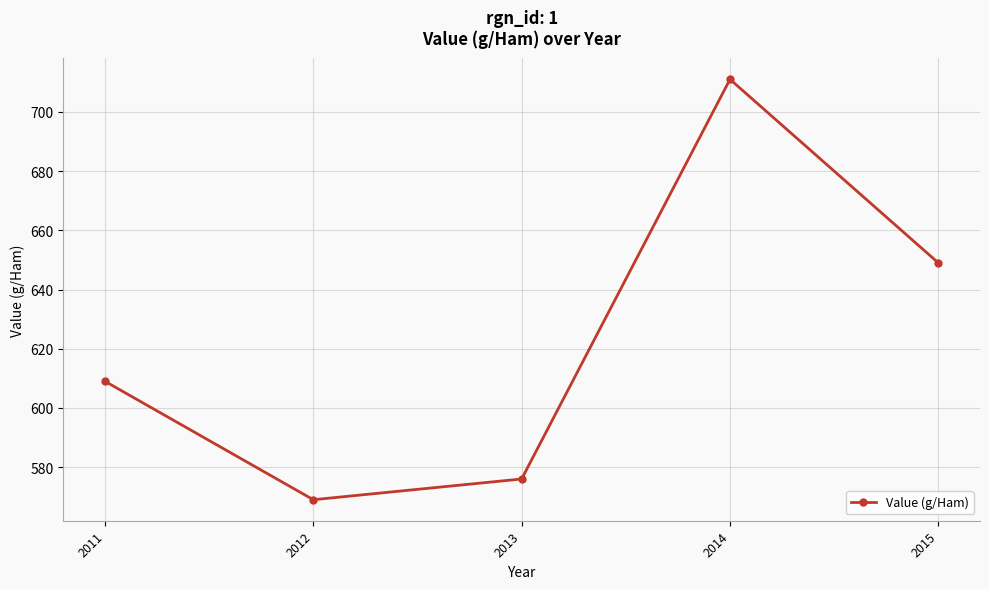

List the labels in order of value, smallest first.

2012, 2013, 2011, 2015, 2014